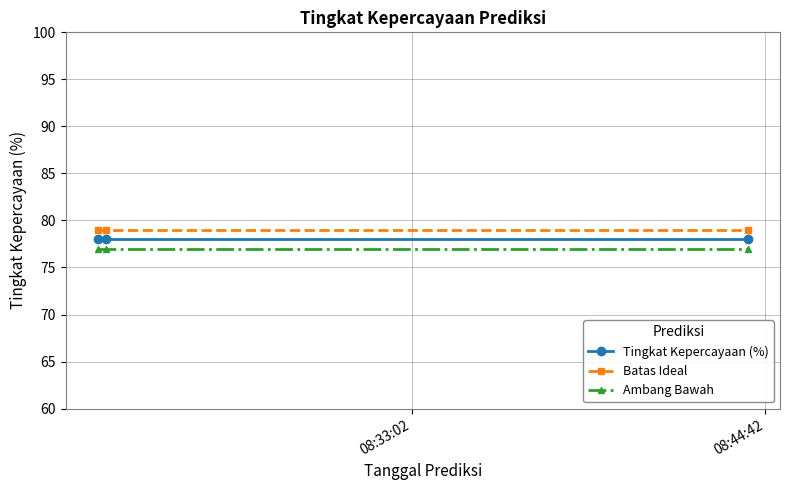

Reading right to left, list all the values displayed in this chart.

Tingkat Kepercayaan (%): 78	78	78
Batas Ideal: 79	79	79
Ambang Bawah: 77	77	77